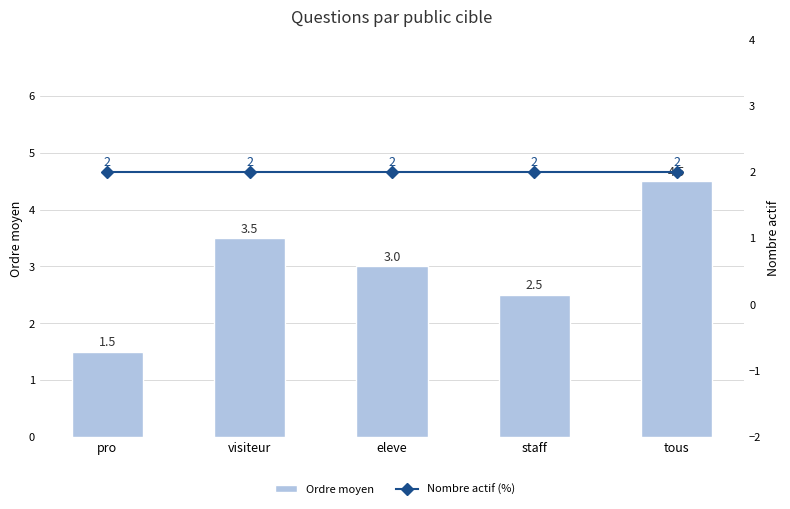

What is the value of the Ordre moyen bar at the 5th from the left?

4.5